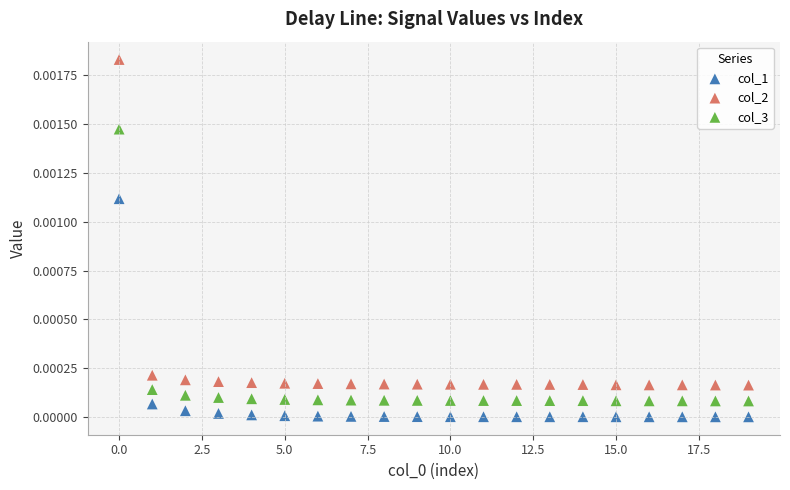

Which series contains the highest Y value?

col_2